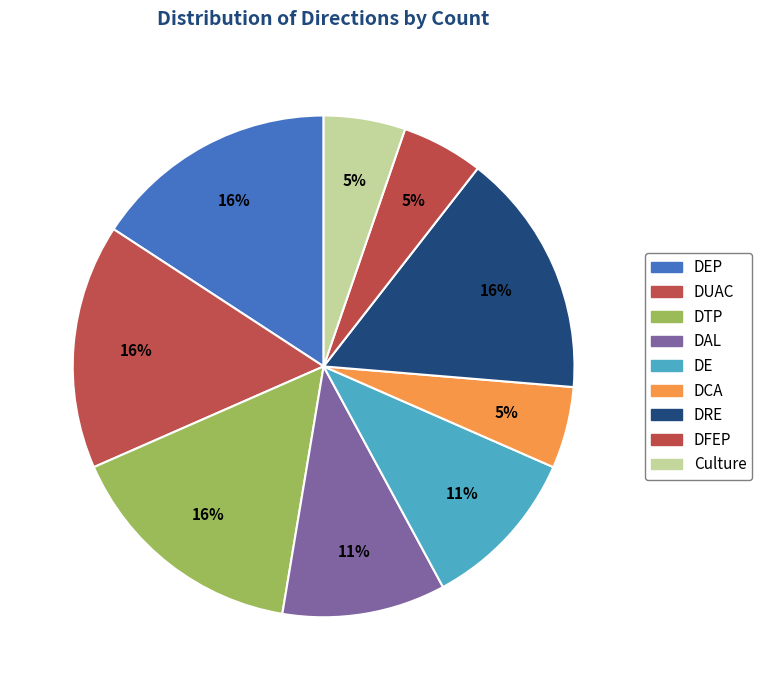

Which slice is the largest?

DEP